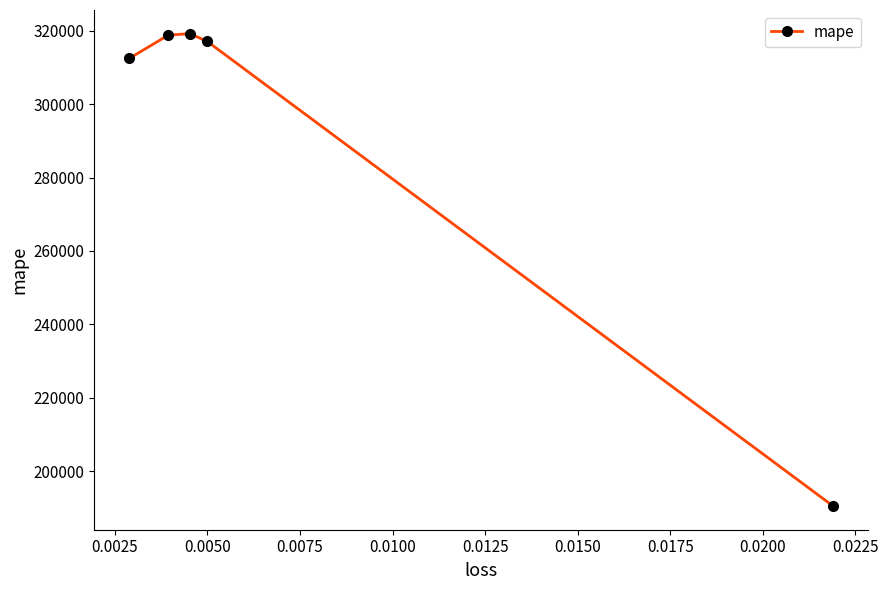

Is it true that the value at 0.0075 is 510331.0?

False